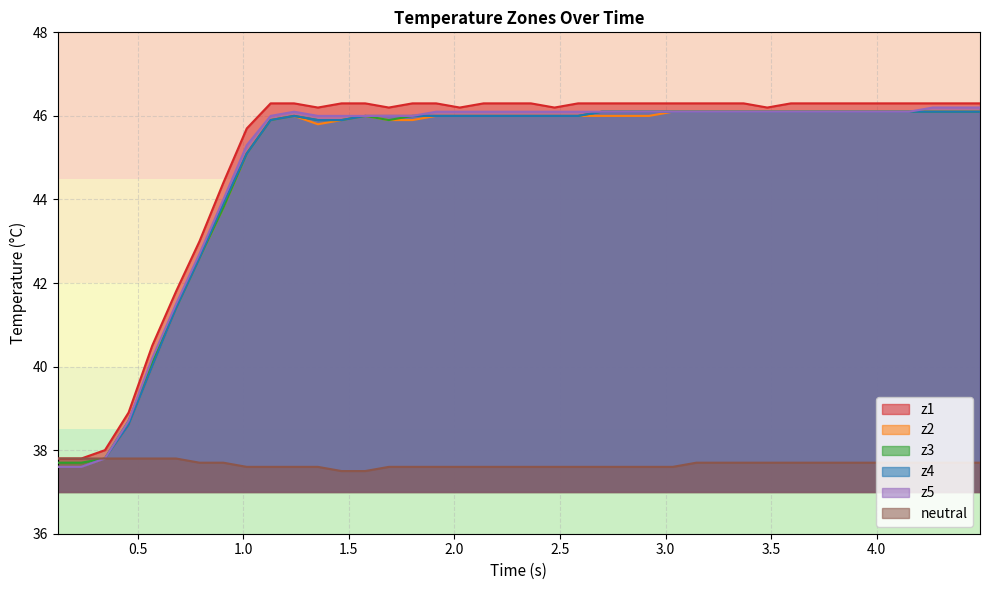

What is the minimum value for z2?

37.6